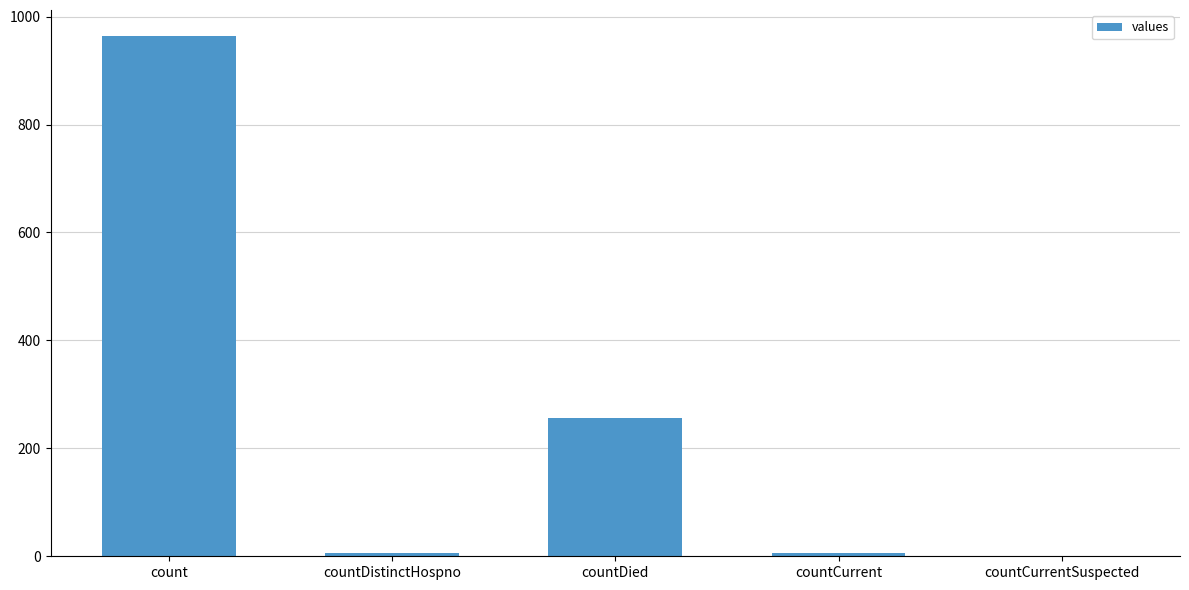

Are the bars horizontal?

No